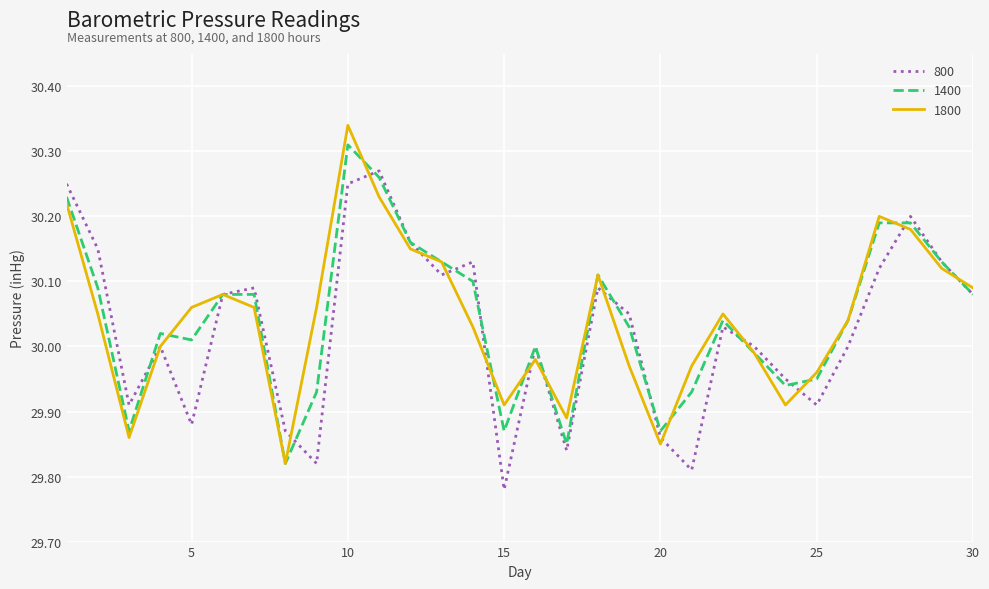

How many interior local valleys does the 1800 series have?

6